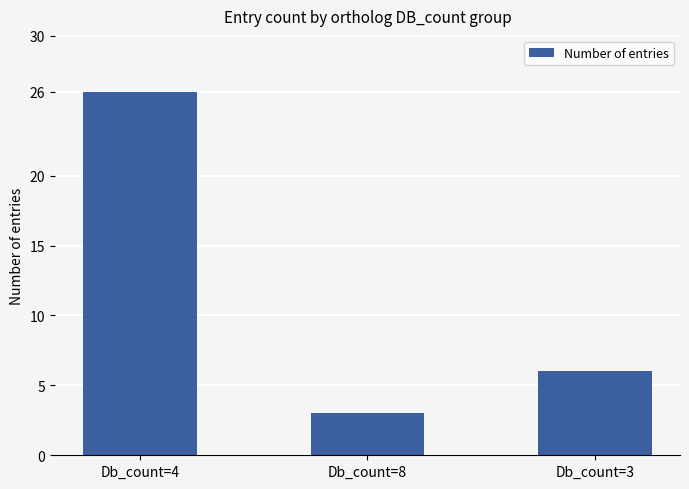

What is the value of the 1st bar from the left?

26